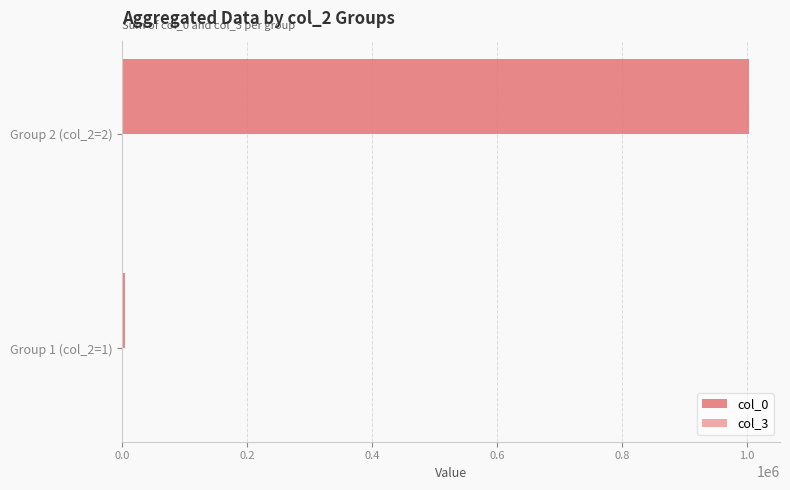

List the labels in order of value, smallest first.

Group 1 (col_2=1), Group 2 (col_2=2)